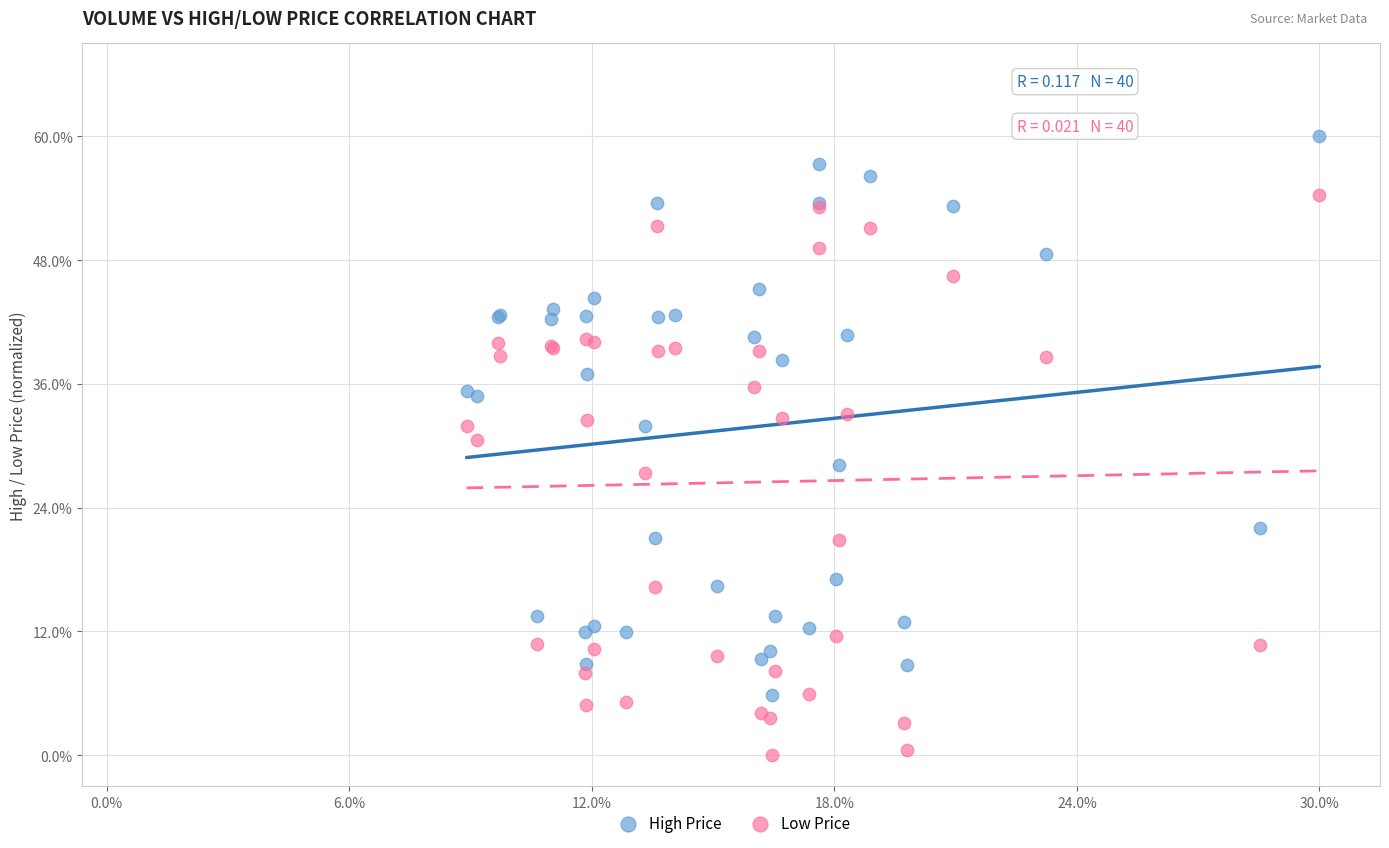

Which series has the largest Y range (max minus min)?

Low Price